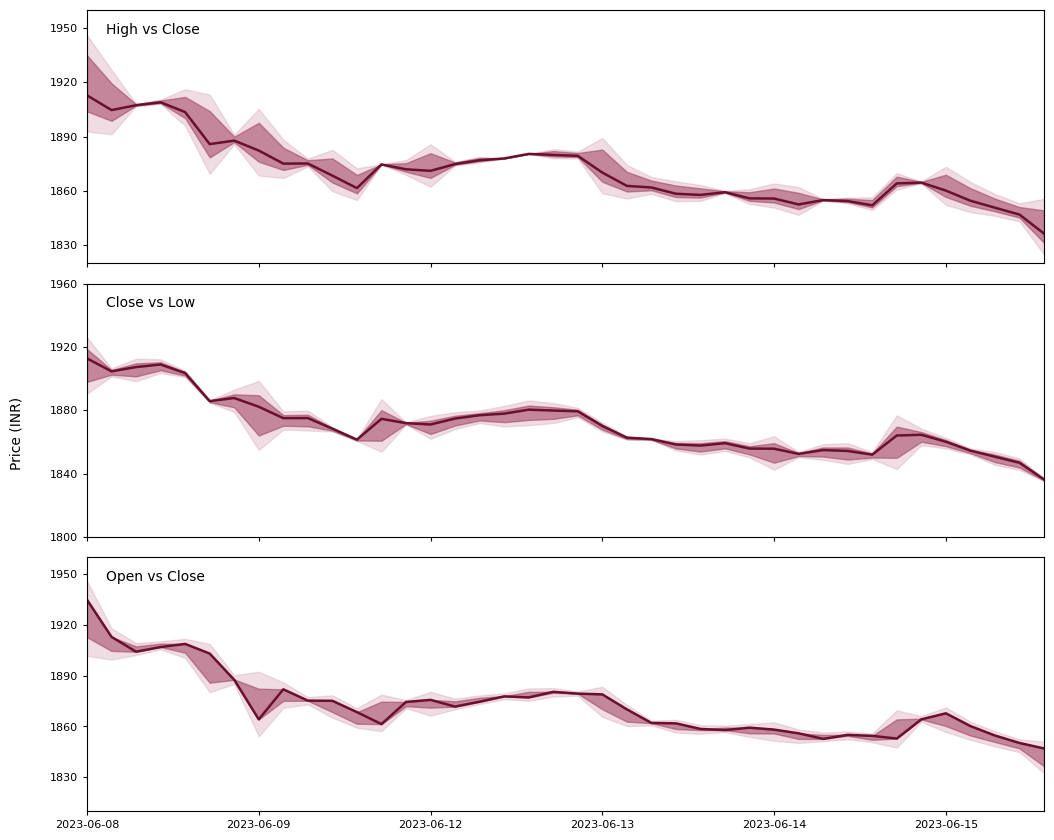

Is this an area chart (filled region under the line)?

No